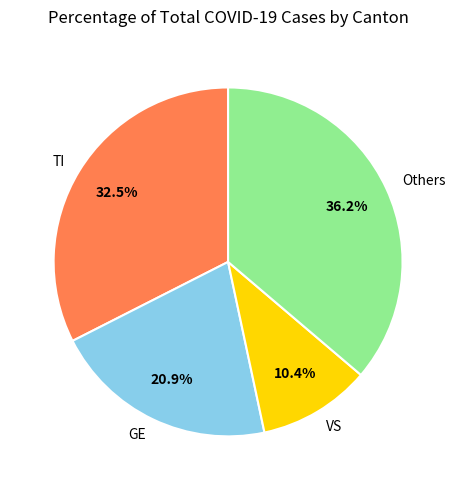

What percentage is NOT represented by Others?

63.8%